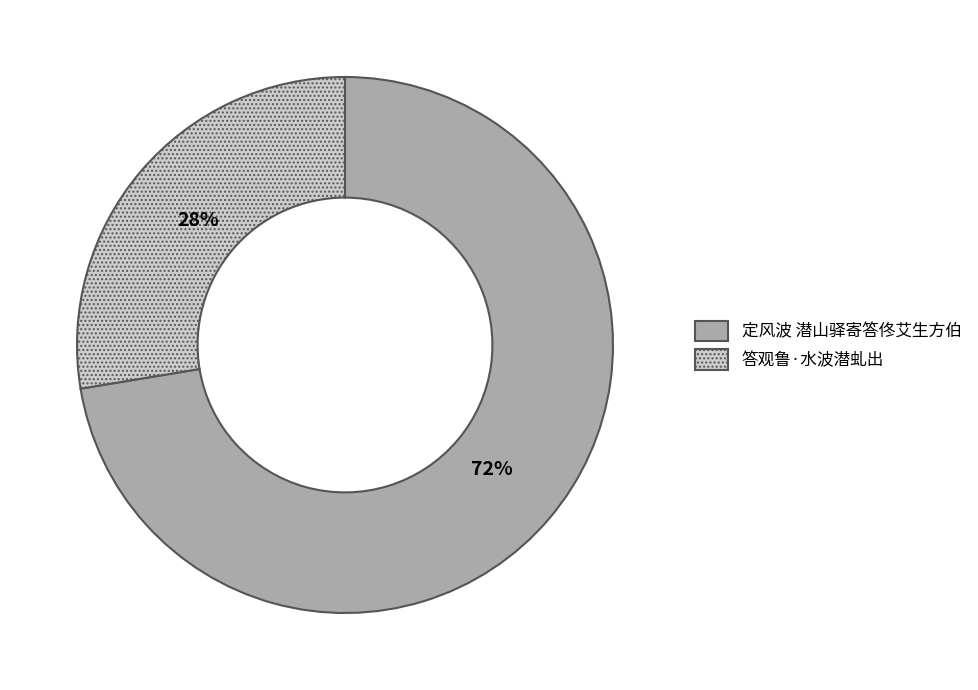

To the nearest percent, what is the average slice percentage?

50%